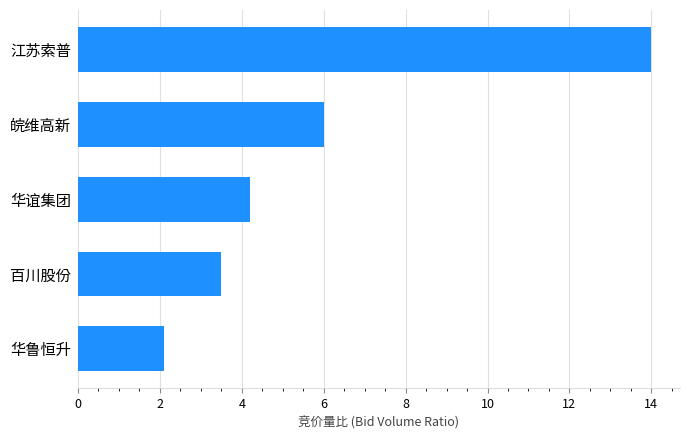

Approximately how many times larger is the value at 百川股份 compared to 皖维高新?

0.6